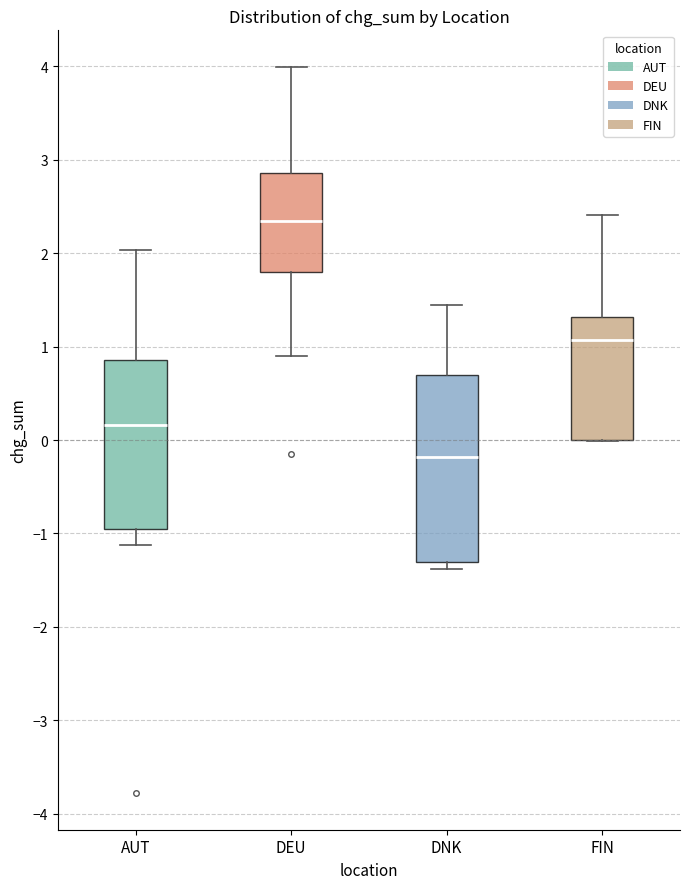

Which box's median line is the highest?

DEU